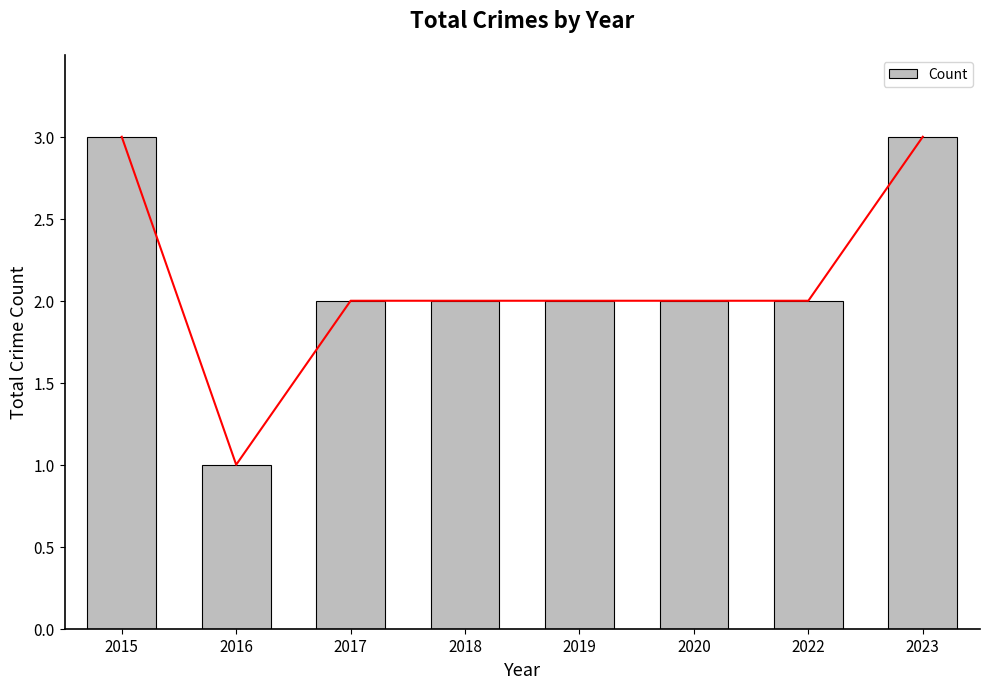

How many bars are there in total?

8